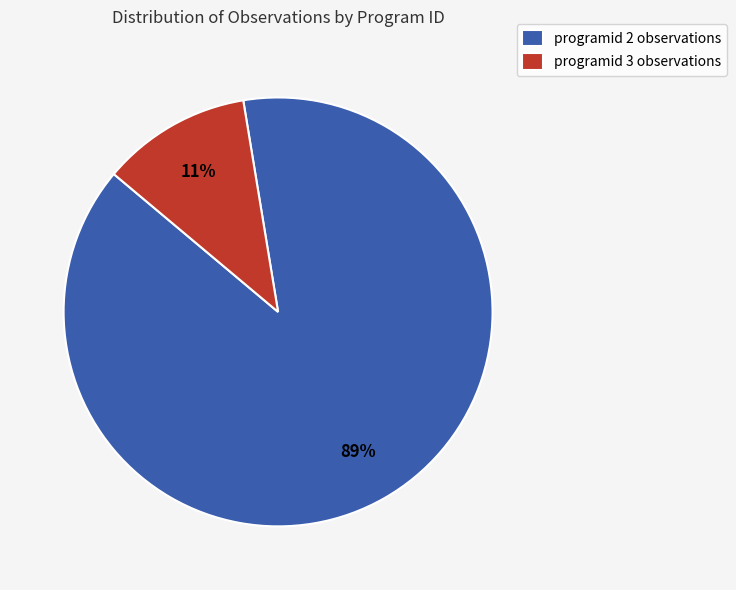

The programid 3 observations slice represents 18% of the pie. True or false?

False